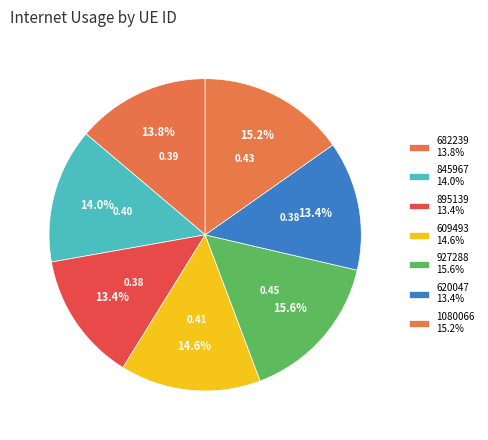

Count the number of slices in the pie.

7